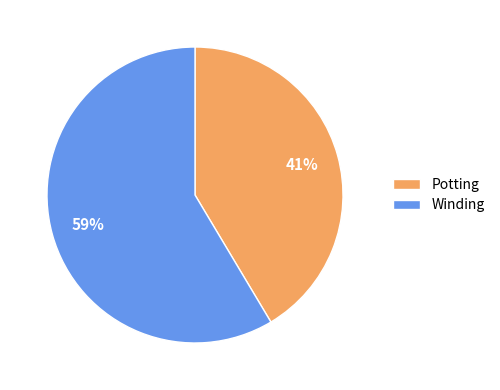

What is the smallest slice in the pie chart?

Potting